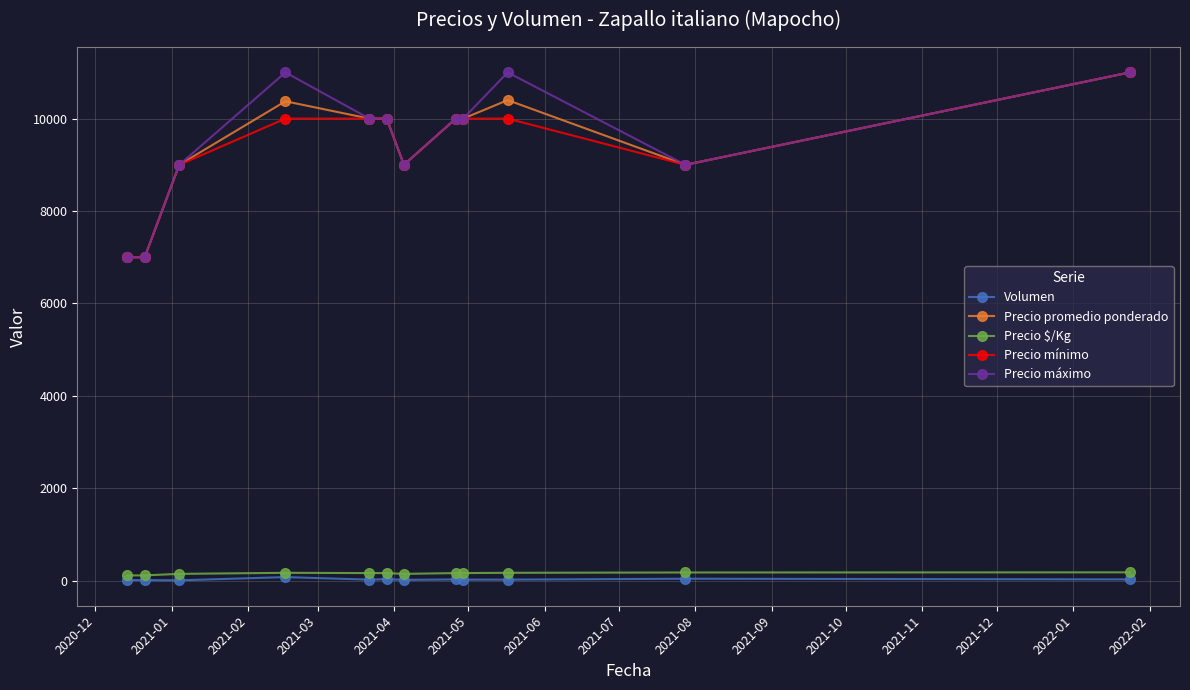

True or false: Precio máximo and Precio $/Kg intersect in this chart.

False